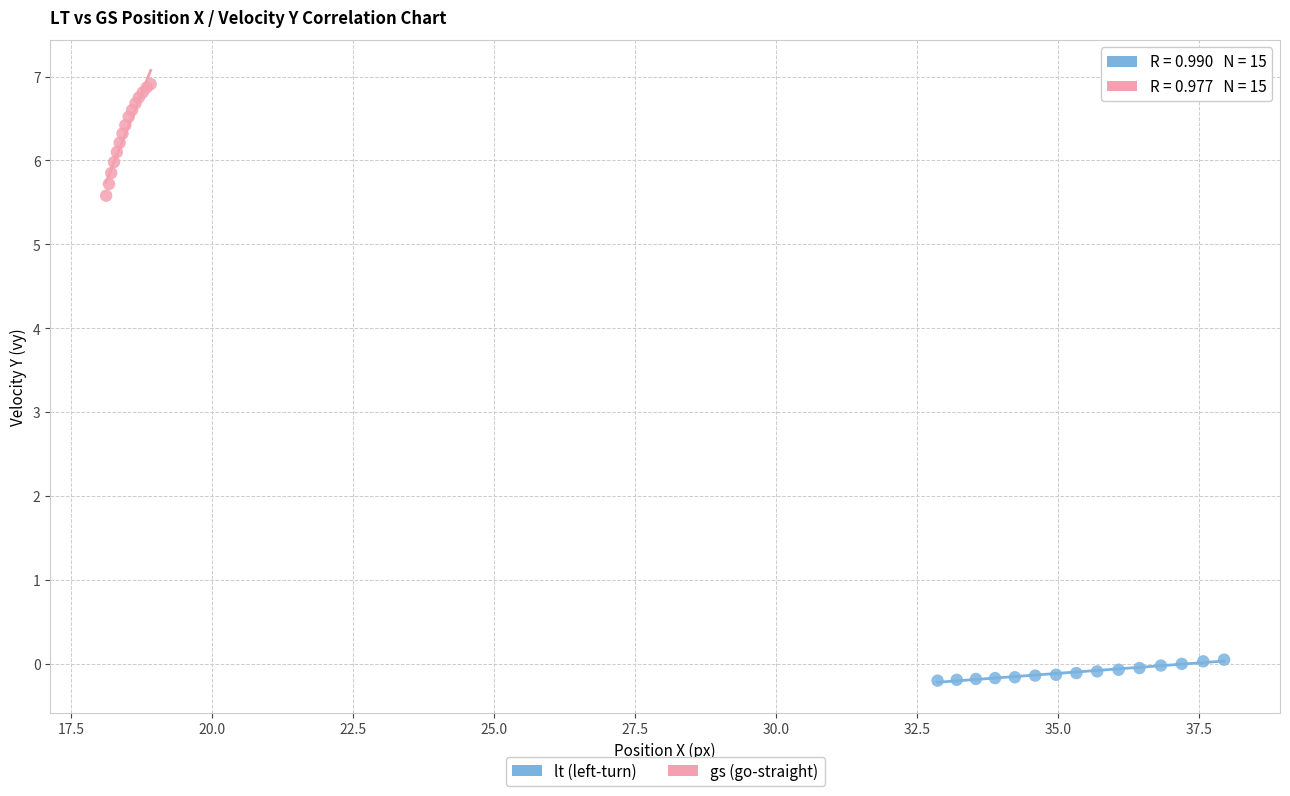

Which series has the widest spread of Y values?

gs (go-straight)